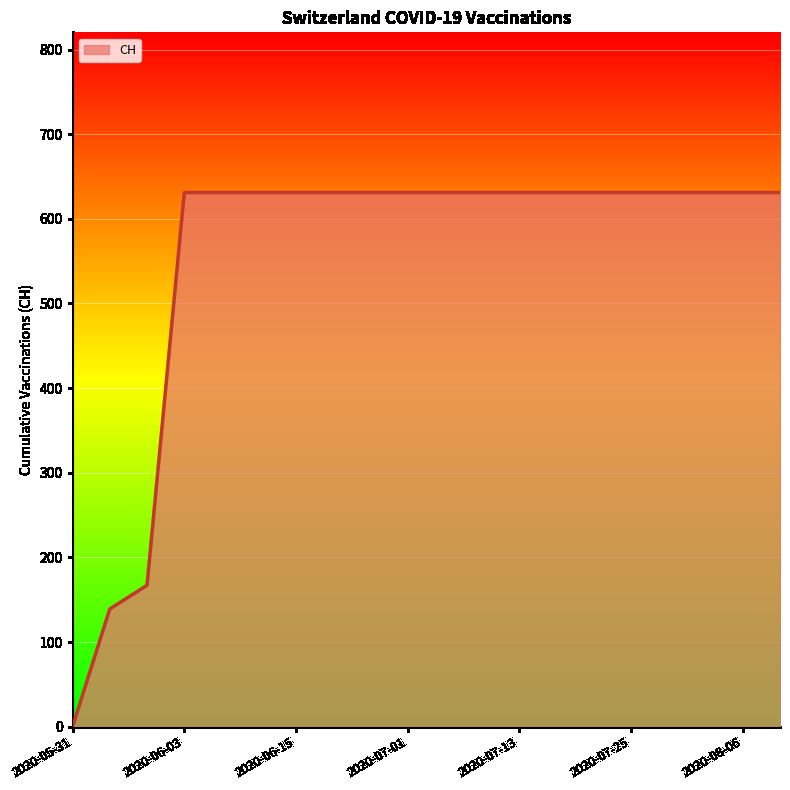

Count the number of data series in this chart.

1